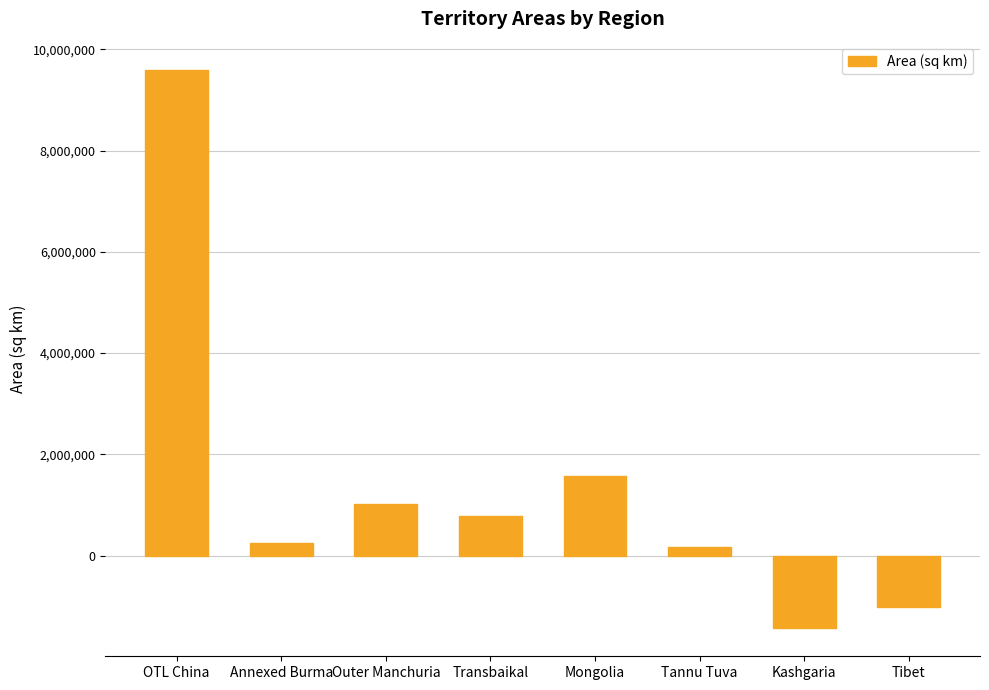

Which category has the lowest value across all series?

Kashgaria